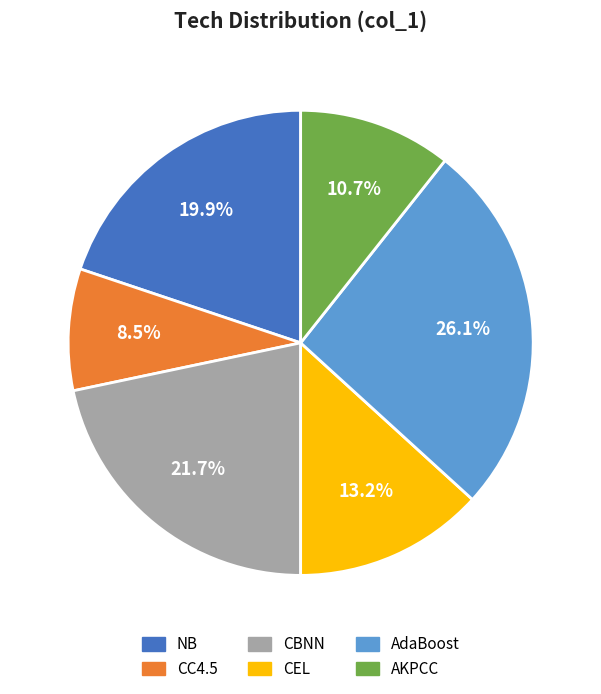

To the nearest percent, what percentage of the pie is AKPCC?

11%